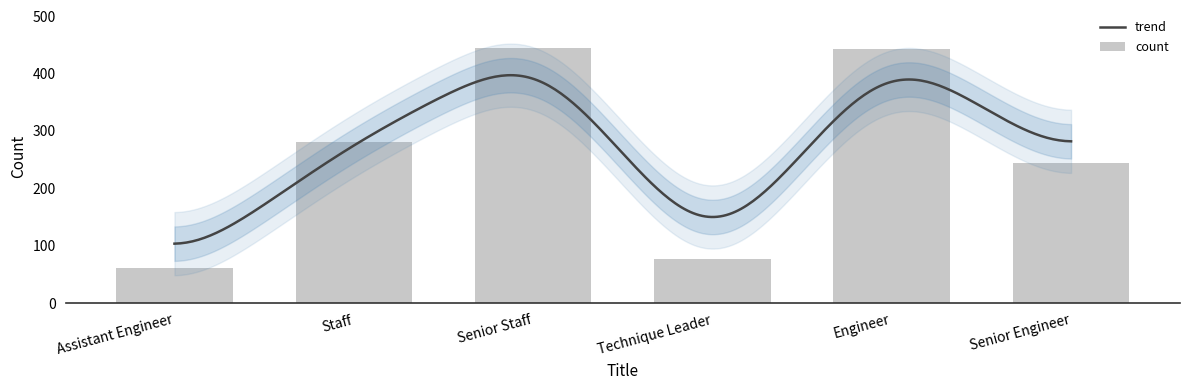

What is the average value?

258